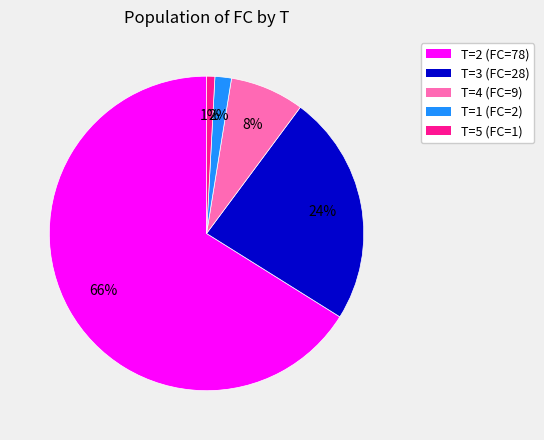

Is the sum of T=2 (FC=78) and T=5 (FC=1) greater than half?

Yes